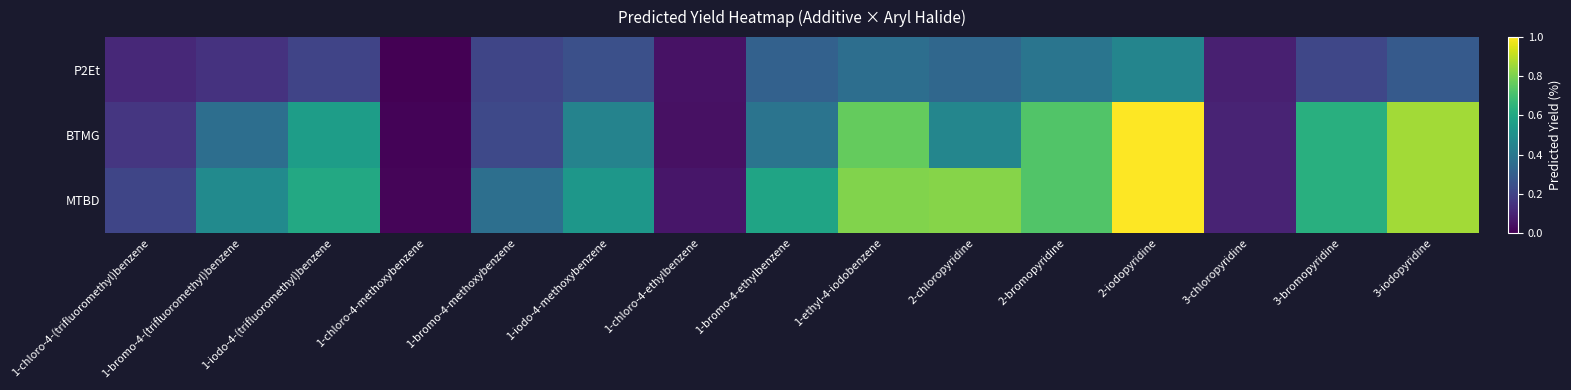

Which category has the lowest value across all series?

1-chloro-4-methoxybenzene